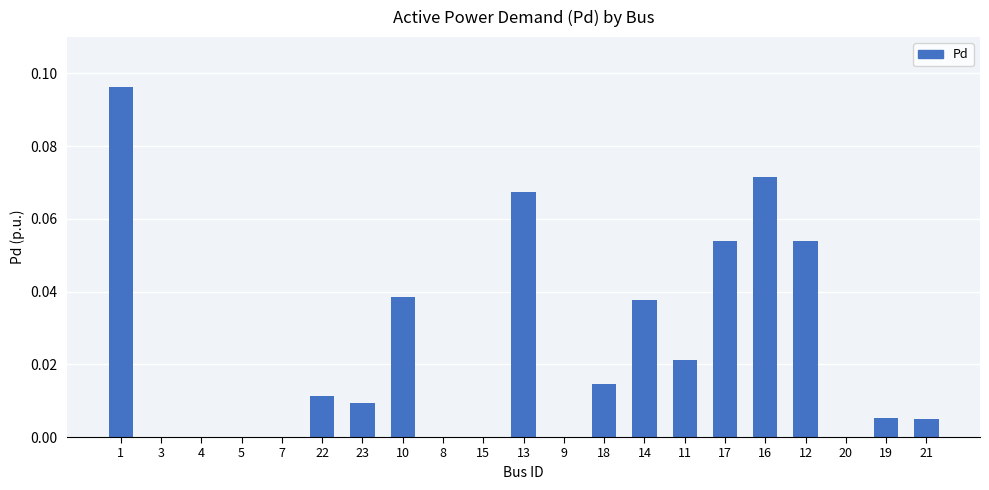

Does the chart contain stacked bars?

No